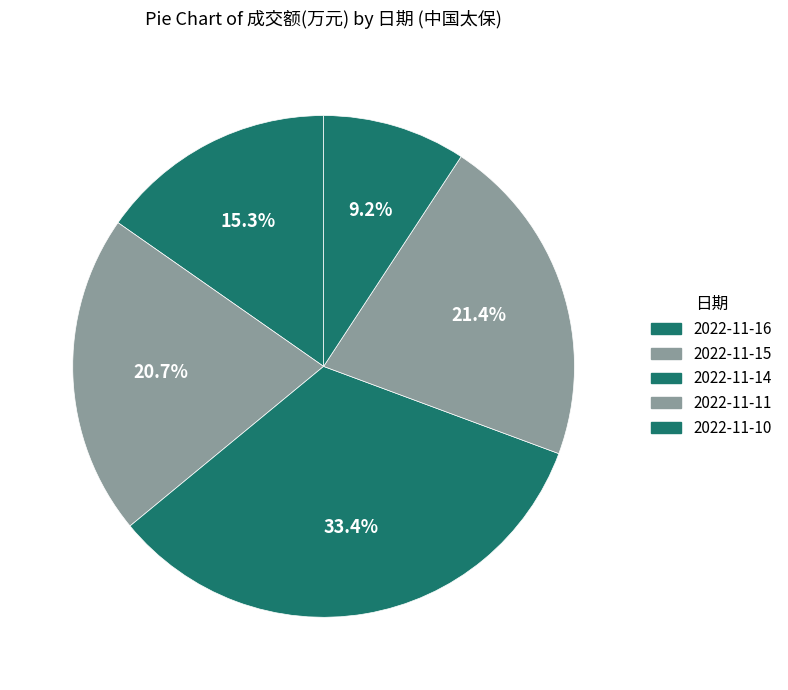

Which has a higher value, 2022-11-16 or 2022-11-11?

2022-11-11